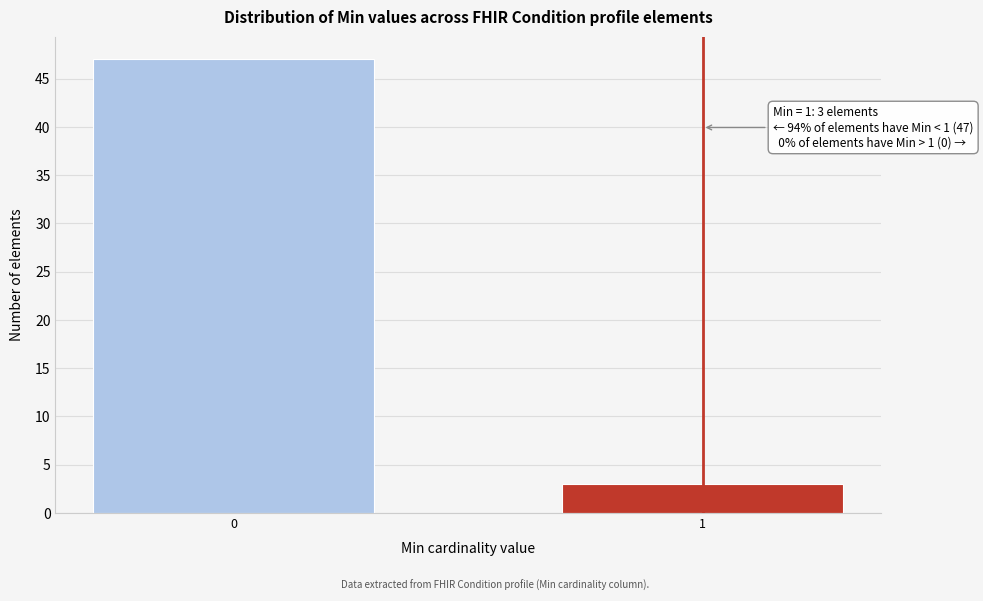

Reading left to right, transcribe all the data shown in this chart.

47	3